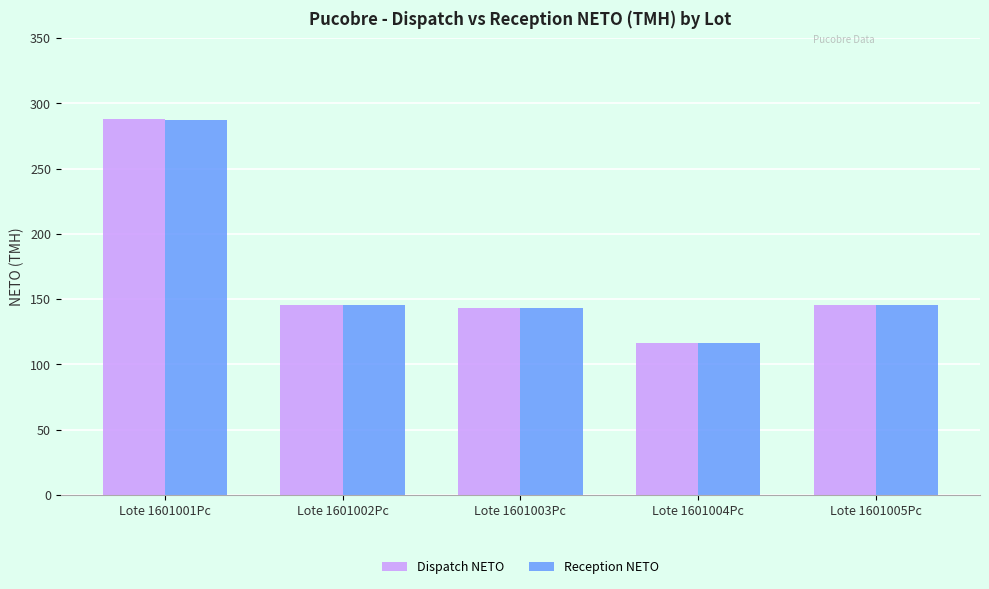

At which category does the chart reach its peak across all series?

Lote 1601001Pc